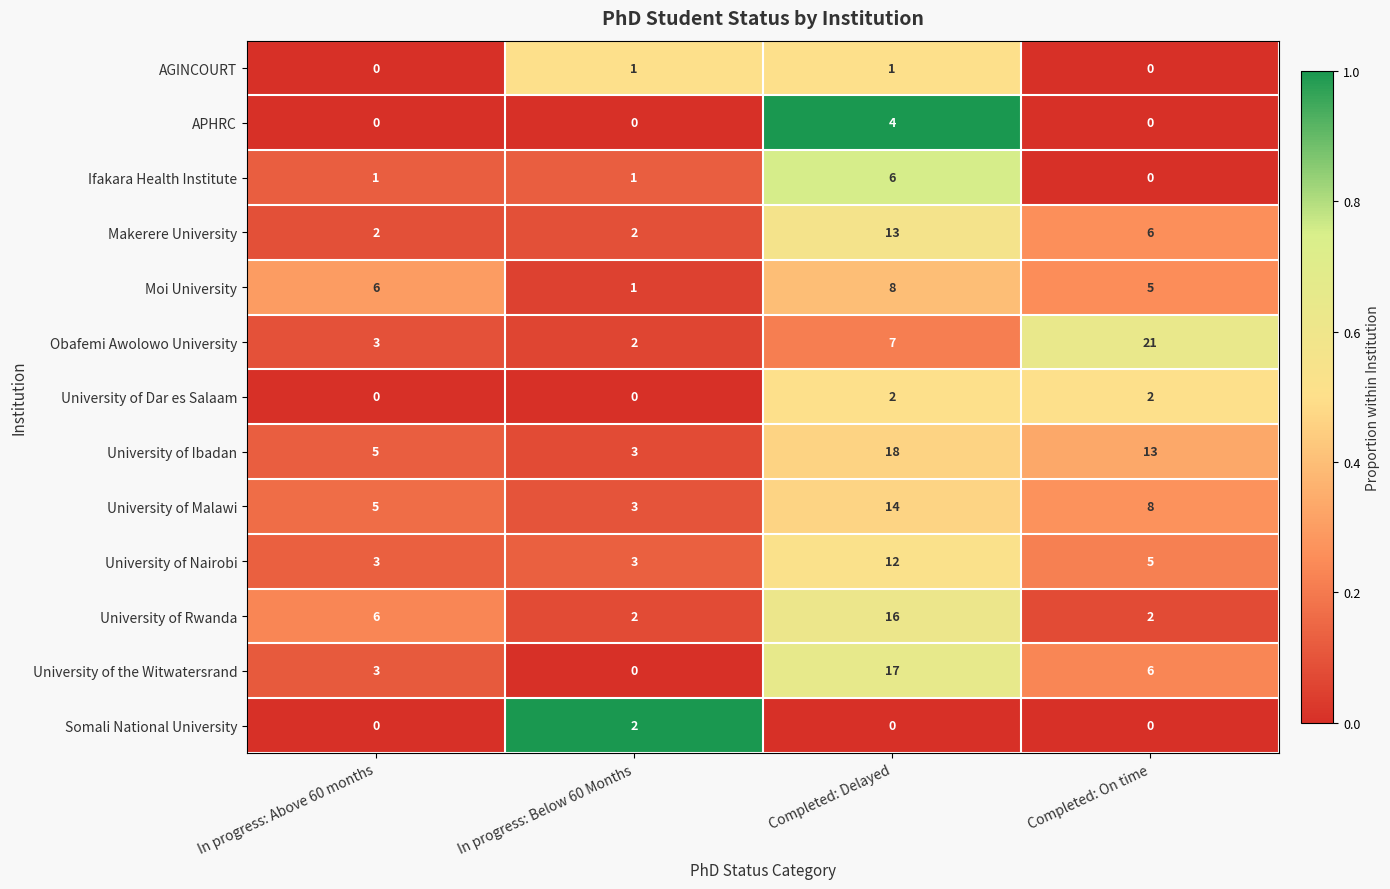

Rank the series at Completed: Delayed from highest to lowest value.

University of Ibadan, University of the Witwatersrand, University of Rwanda, University of Malawi, Makerere University, University of Nairobi, Moi University, Obafemi Awolowo University, Ifakara Health Institute, APHRC, University of Dar es Salaam, AGINCOURT, Somali National University